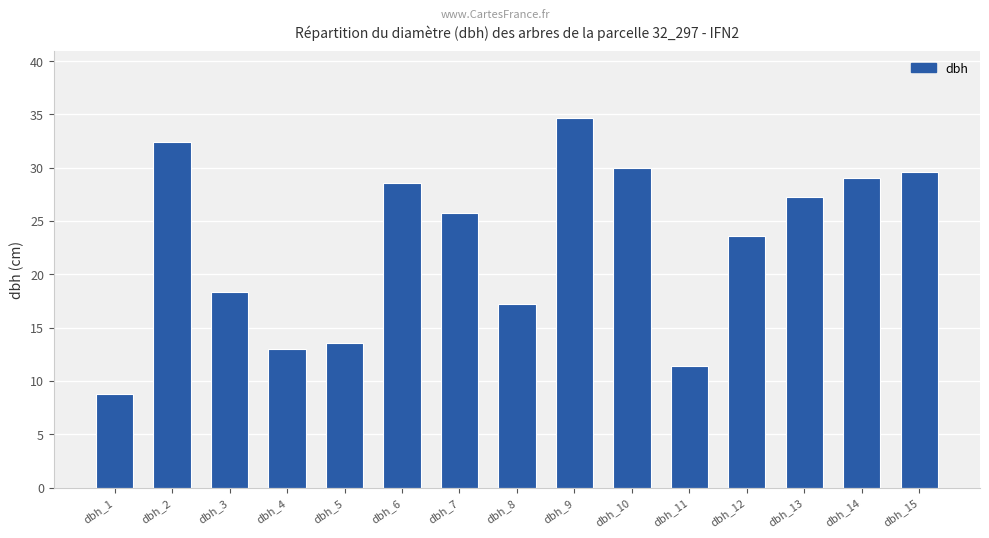

True or false: the data shows 32.5 at dbh_2.

True